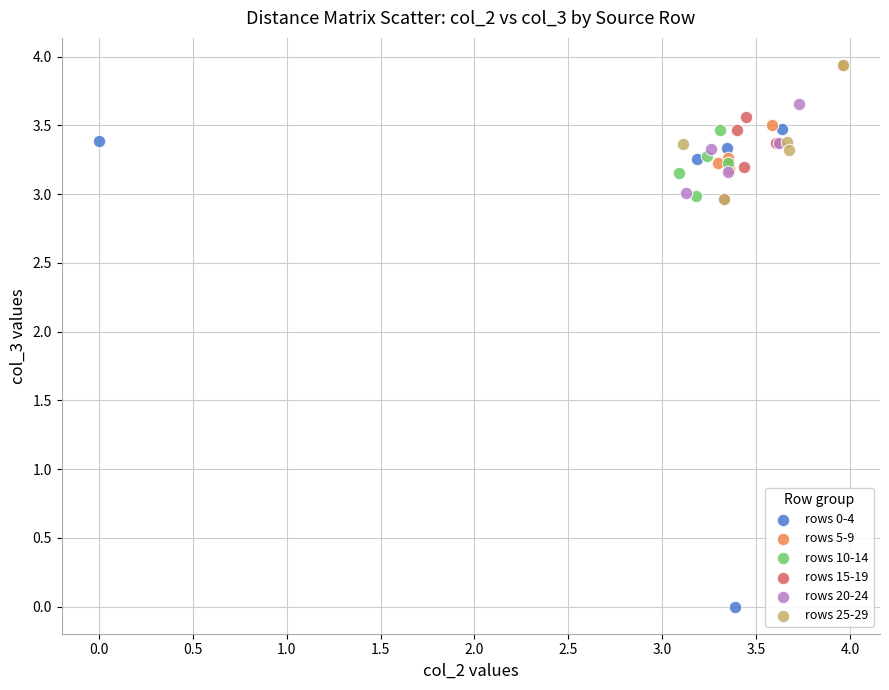

What are all the series names shown in the legend?

rows 0-4, rows 5-9, rows 10-14, rows 15-19, rows 20-24, rows 25-29